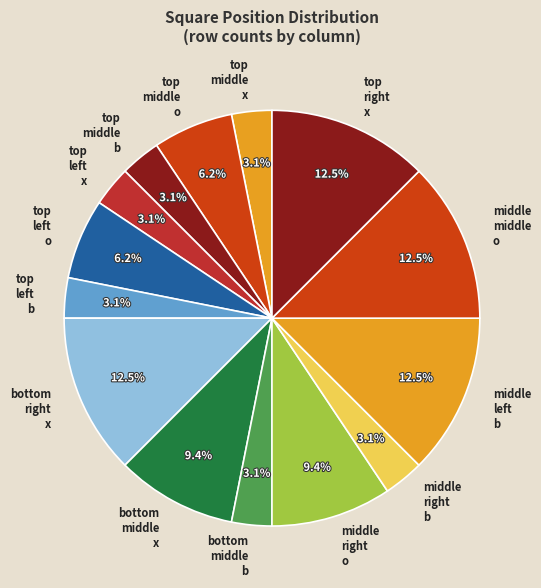

To the nearest percent, what is the average slice percentage?

7%